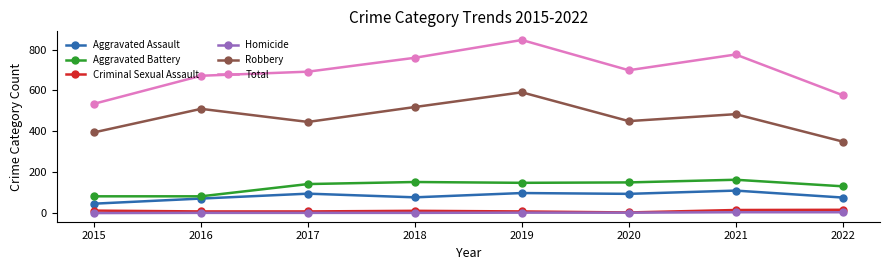

What is the difference between the highest and lowest values at 2021?

772